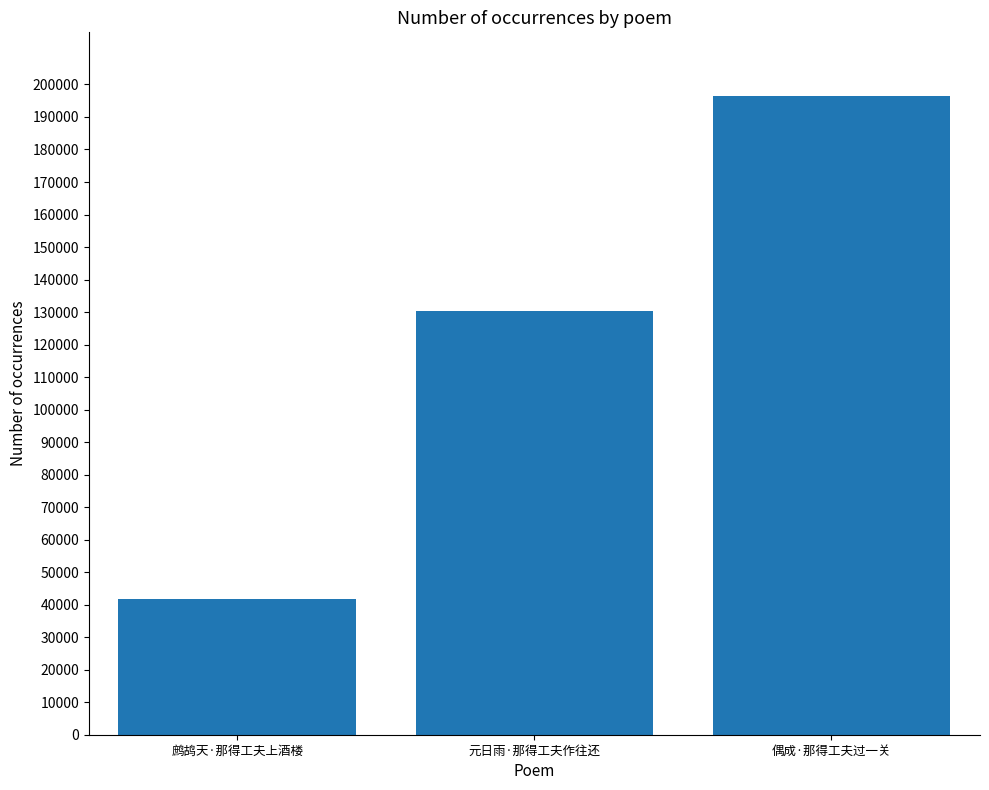

What value does the data have at 偶成·那得工夫过一关, to the nearest 50?

196400